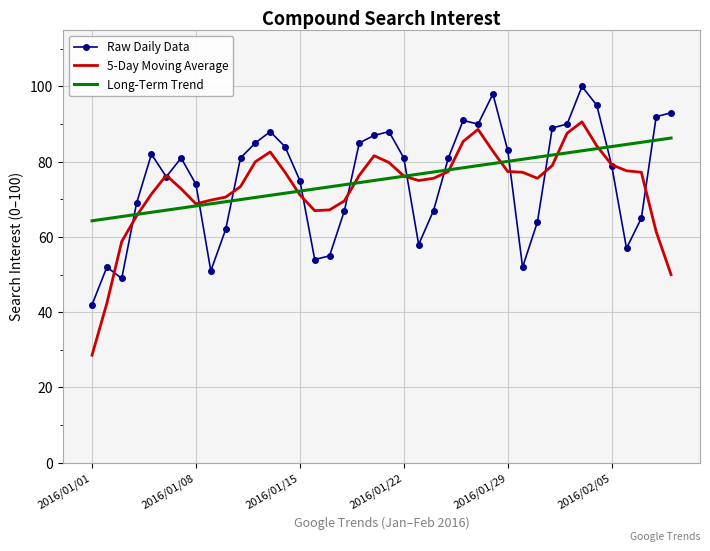

Rank the series by their maximum value, from highest to lowest.

Raw Daily Data, 5-Day Moving Average, Long-Term Trend